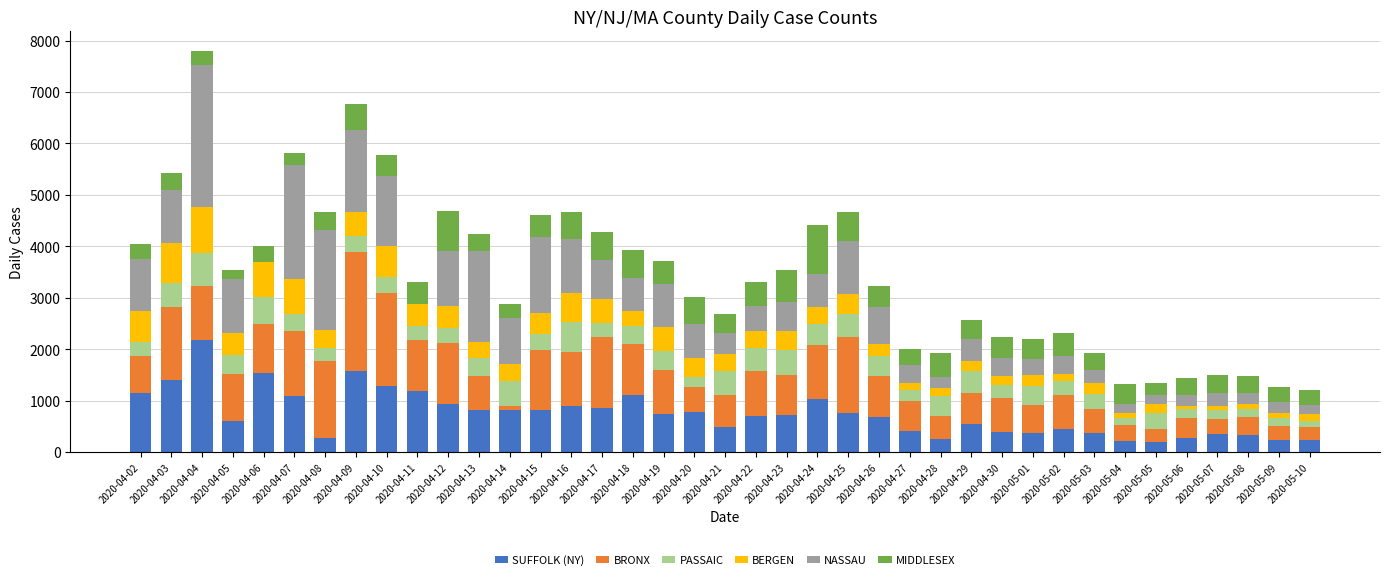

Does the chart contain stacked bars?

Yes